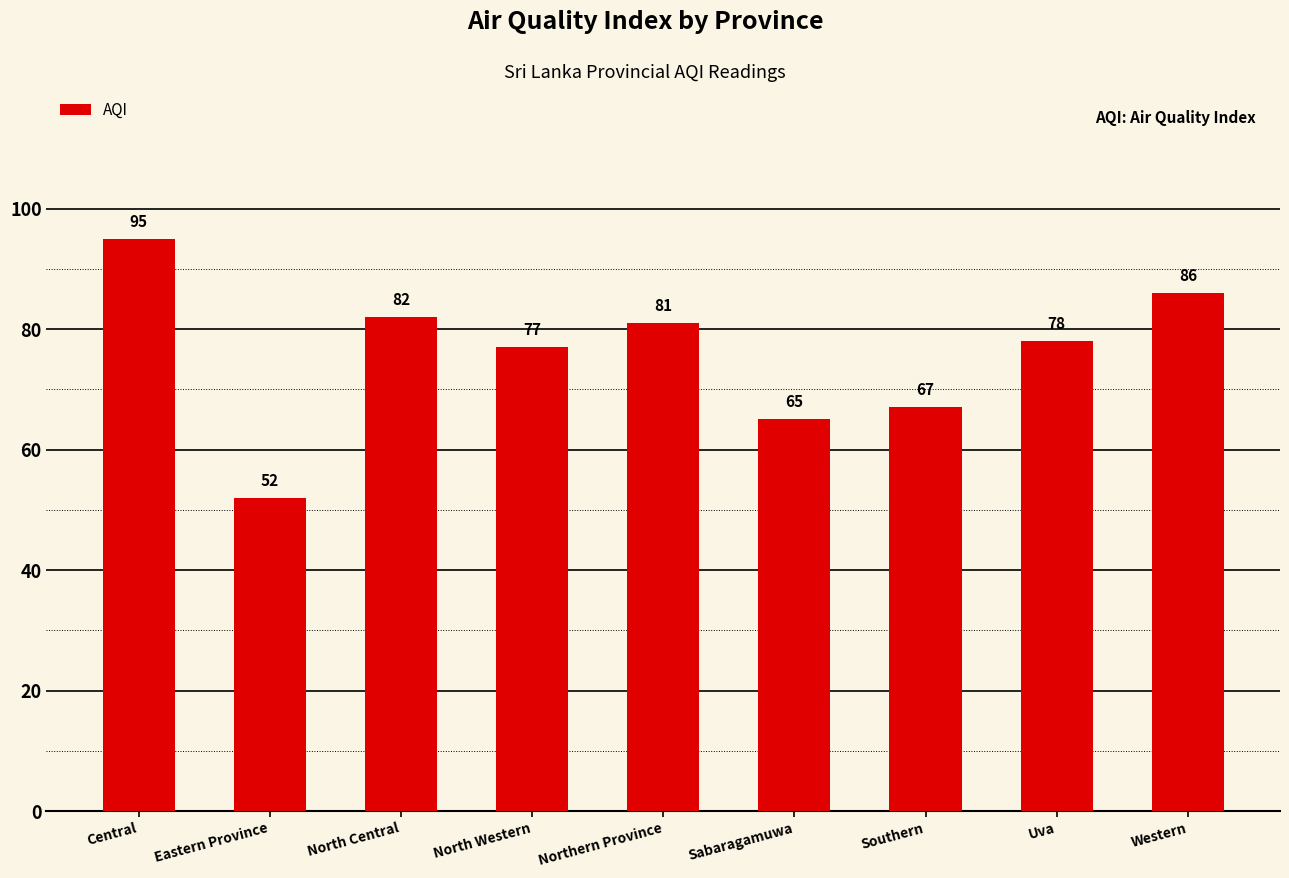

Reading left to right, extract all data points from this chart.

95	52	82	77	81	65	67	78	86